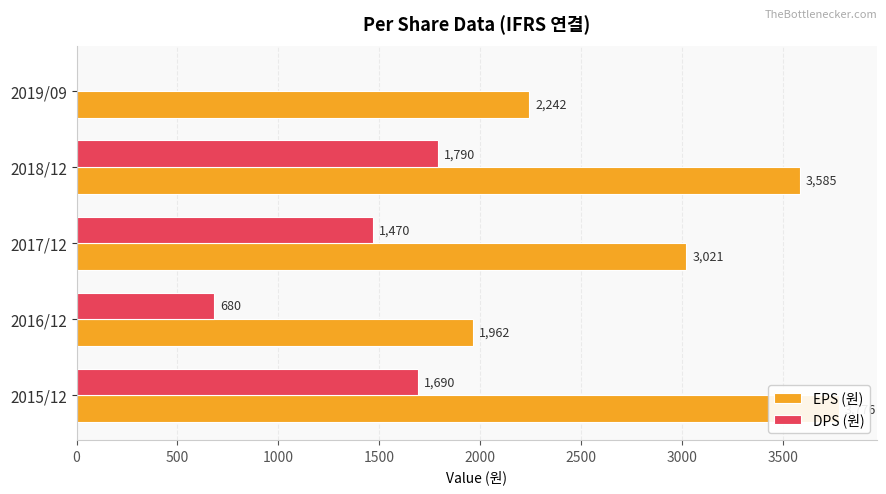

Rank the series by their maximum value, from highest to lowest.

EPS (원), DPS (원)